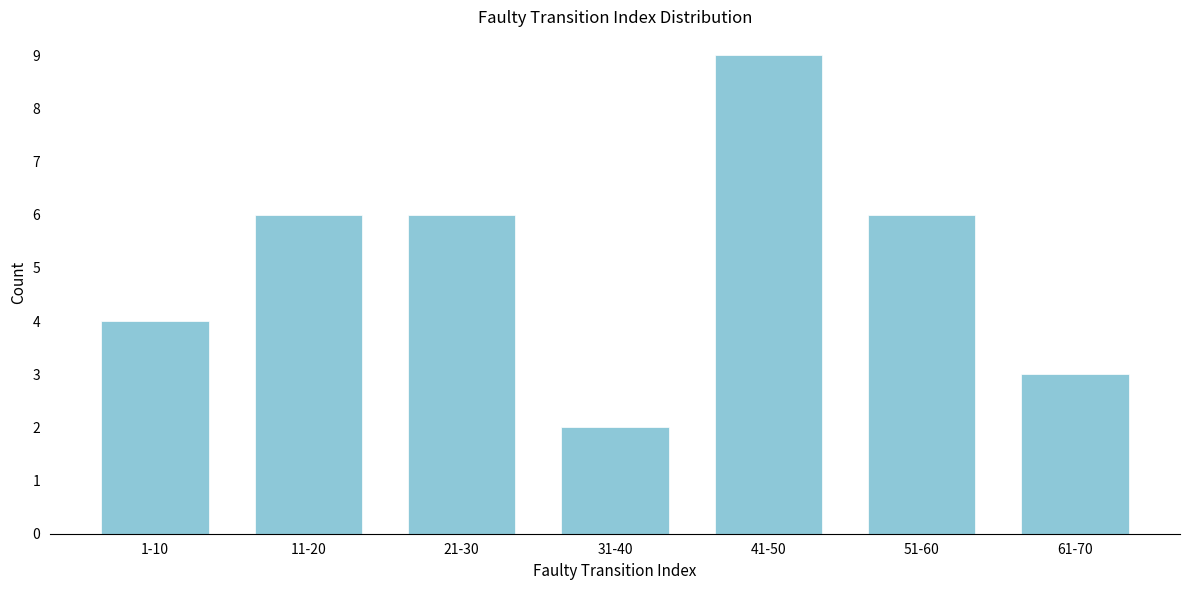

Reading left to right, list all the values displayed in this chart.

1-10=4	11-20=6	21-30=6	31-40=2	41-50=9	51-60=6	61-70=3